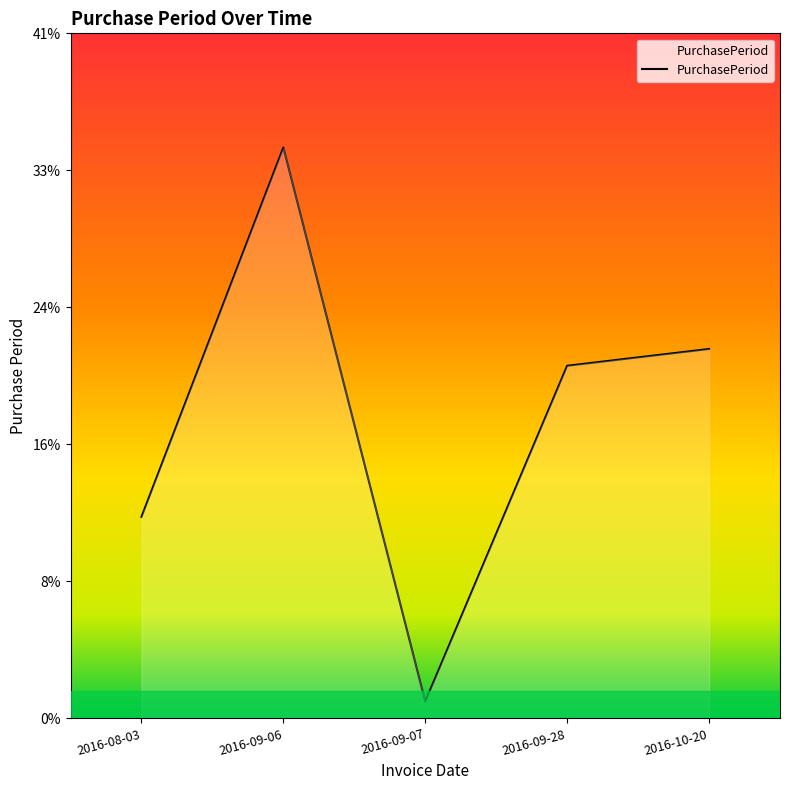

Does the chart have visible grid lines?

No